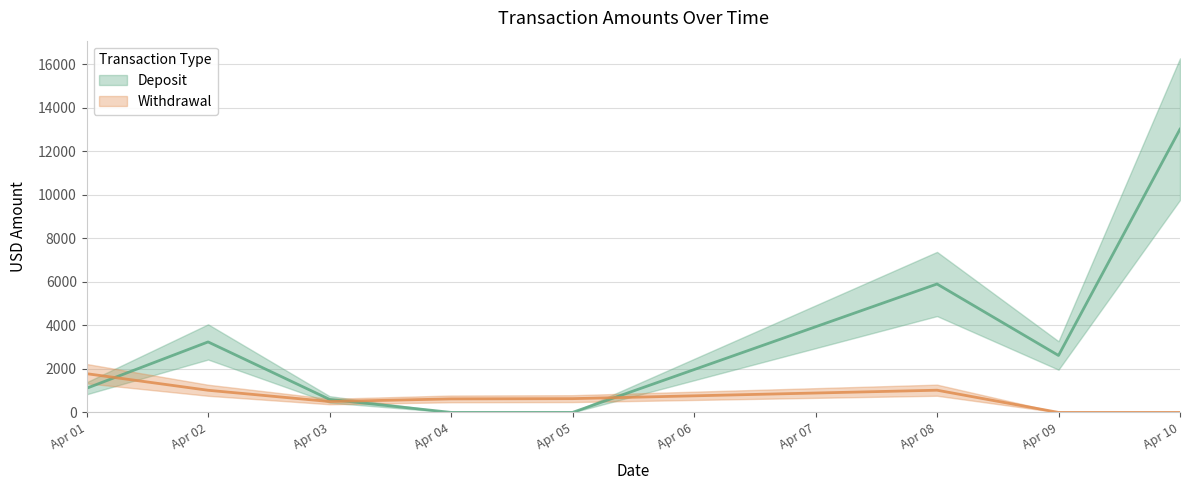

The value of Withdrawal (central) at Apr 02 is 1018.1. True or false?

True